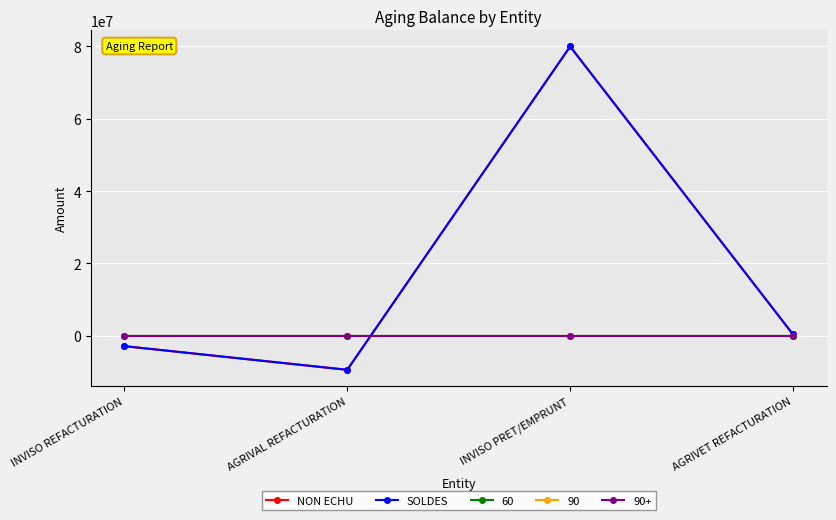

What position from the right is INVISO REFACTURATION?

4